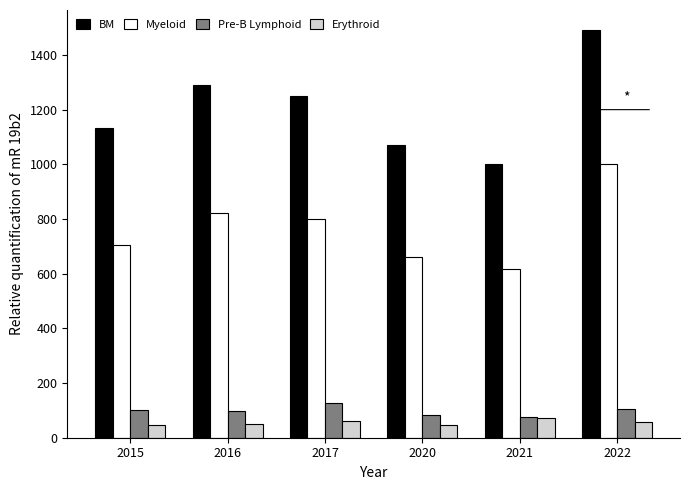

What is the value of the Myeloid bar at the 6th from the left?

1002